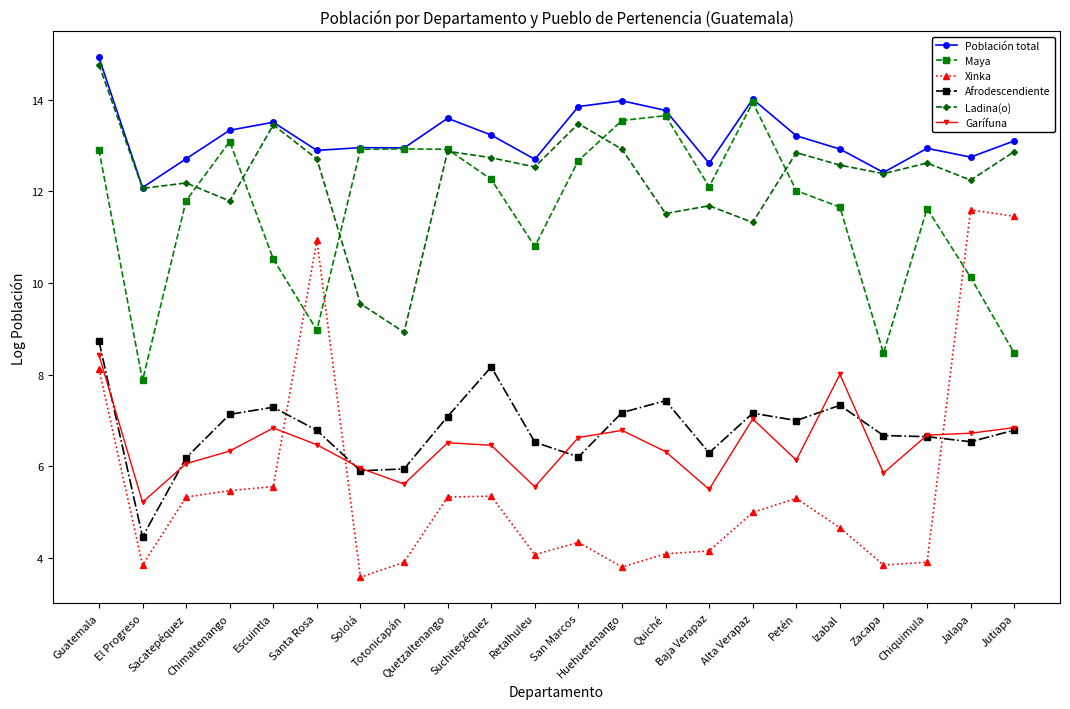

What is the minimum value shown in the chart?

3.6